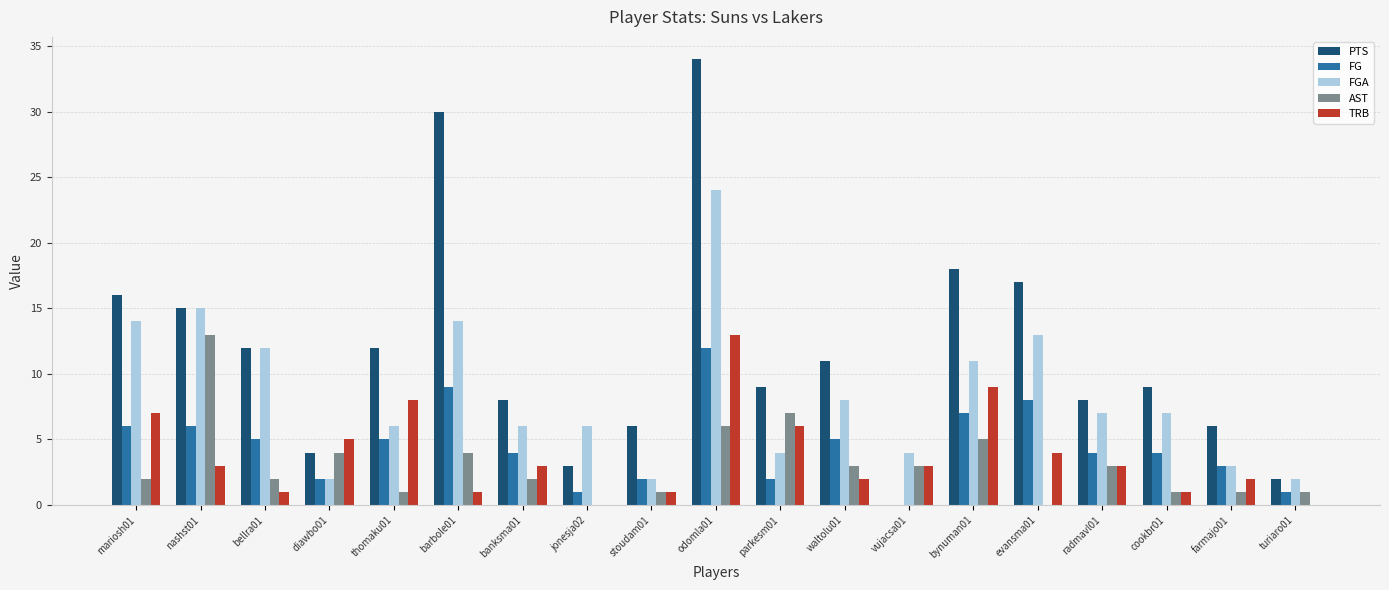

The value of TRB at waltolu01 is 2. True or false?

True